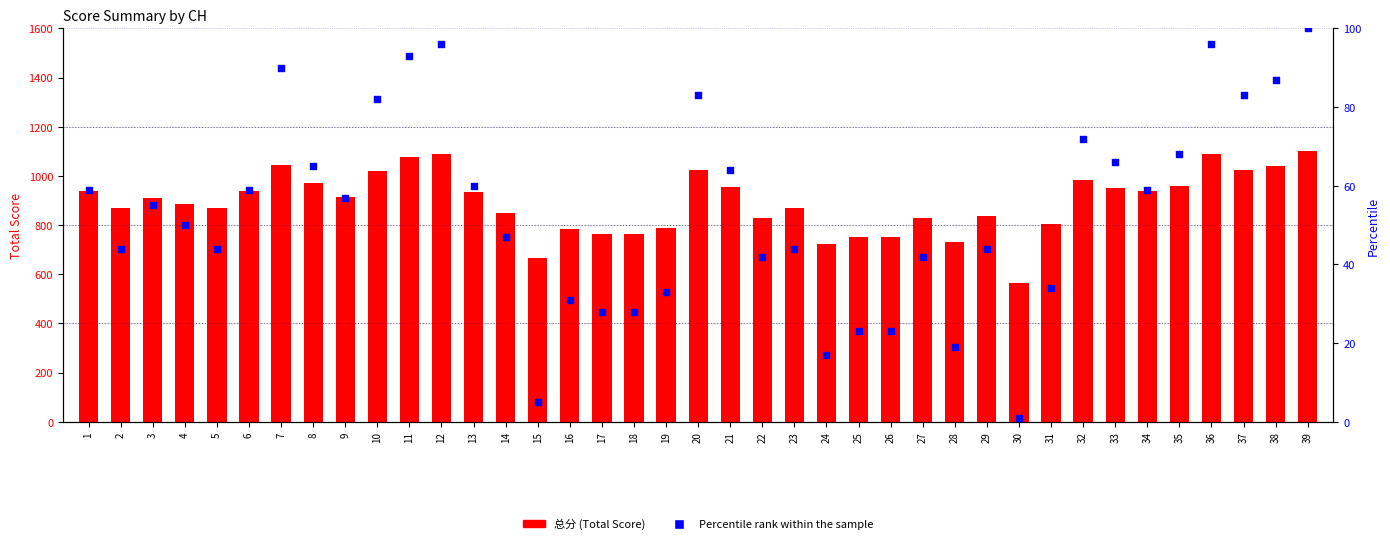

Is the value of Percentile rank within the sample at 35 greater than the value of 总分 (Total Score) at 20?

No